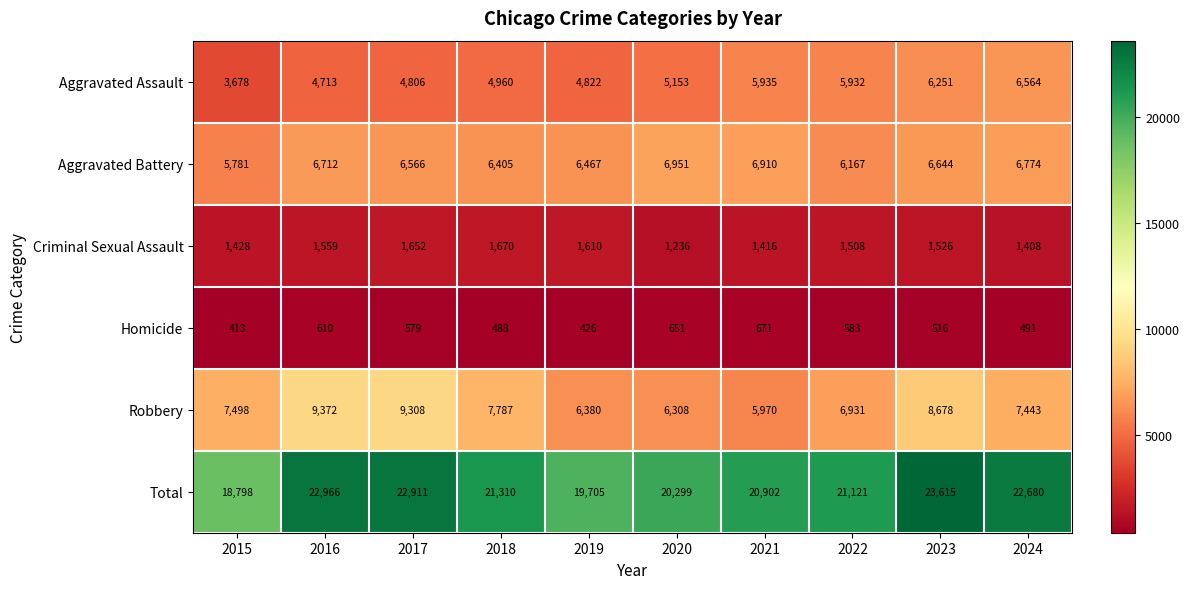

Which series has the largest total across all categories?

Total